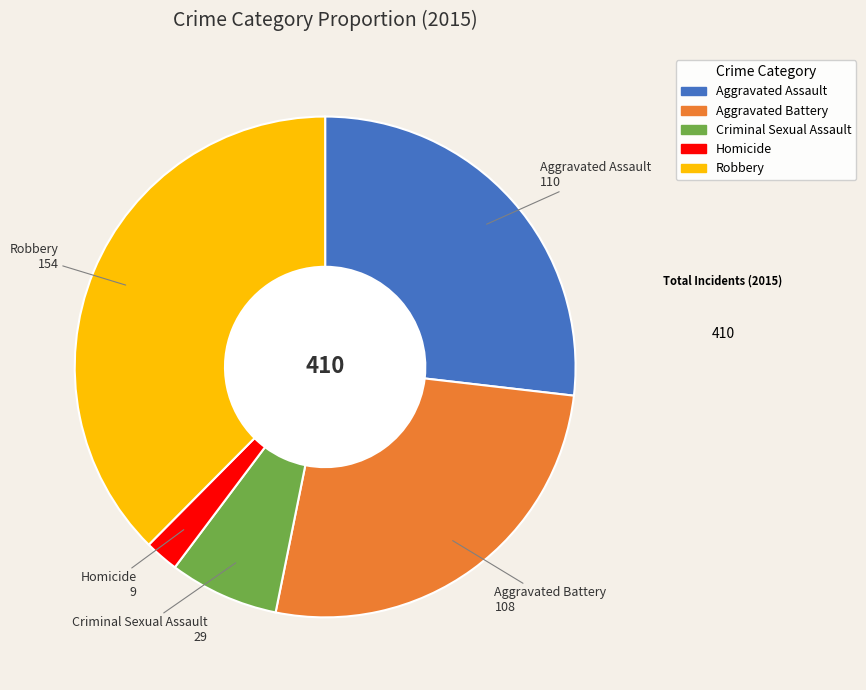

Between Homicide and Criminal Sexual Assault, which is larger?

Criminal Sexual Assault